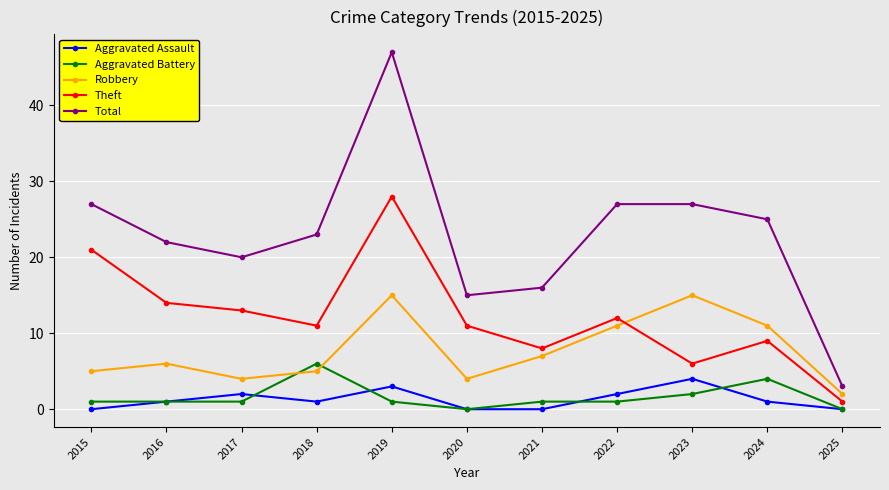

The Aggravated Assault series shows 0 at 2015. True or false?

True